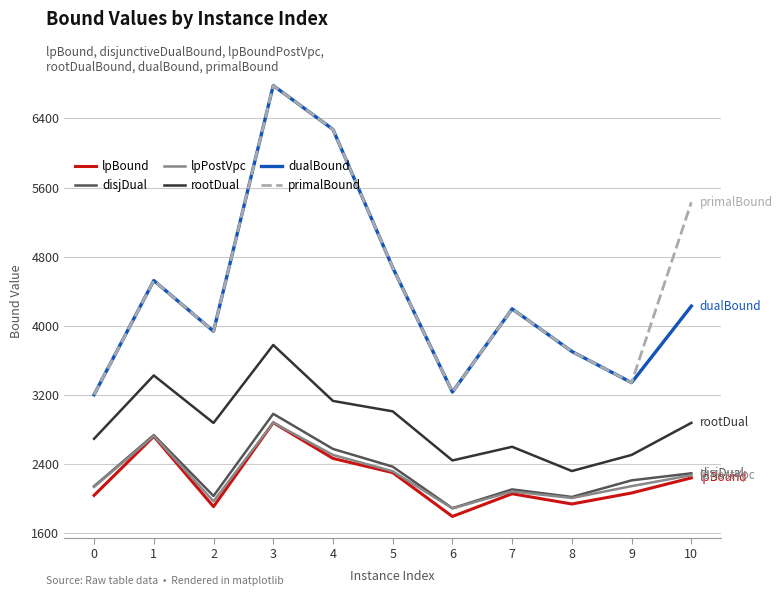

Which series has the largest total across all categories?

primalBound